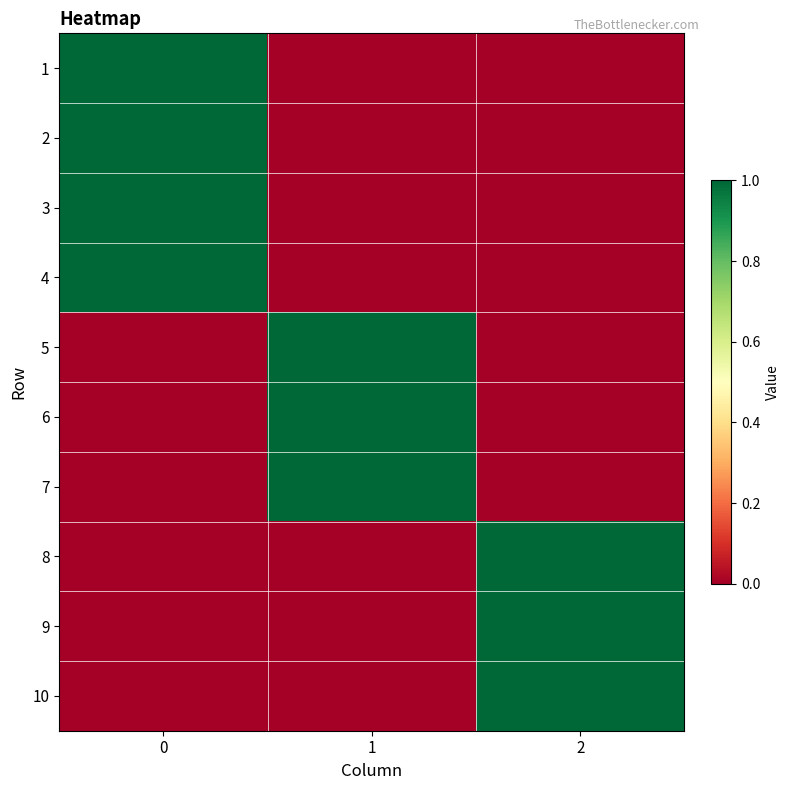

Reading left to right, list all the values displayed in this chart.

1: 0=1	1=0	2=0
2: 0=1	1=0	2=0
3: 0=1	1=0	2=0
4: 0=1	1=0	2=0
5: 0=0	1=1	2=0
6: 0=0	1=1	2=0
7: 0=0	1=1	2=0
8: 0=0	1=0	2=1
9: 0=0	1=0	2=1
10: 0=0	1=0	2=1